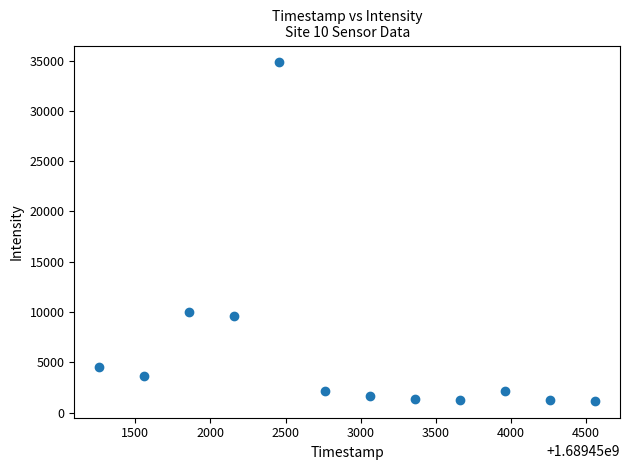

What Y value in the scatter plot is closest to 17993?

10040.8